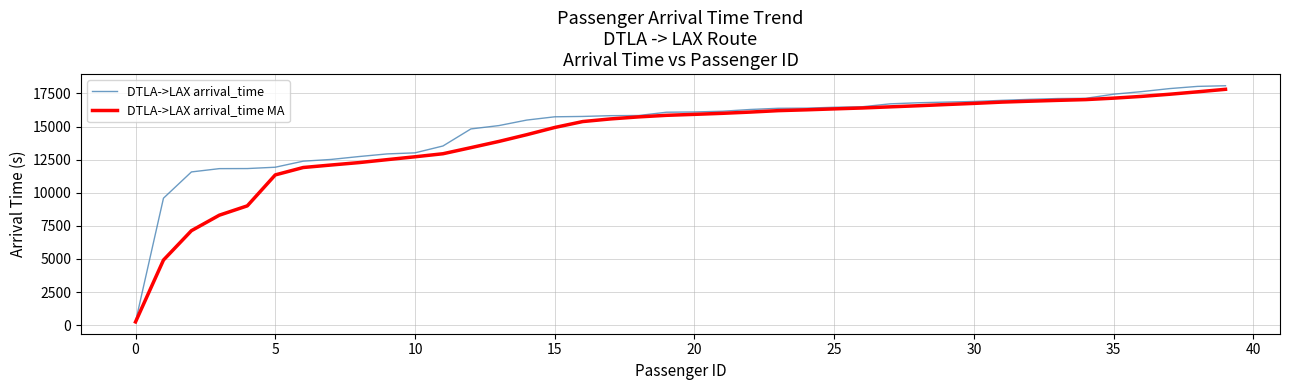

Which series has the largest range (max minus min)?

DTLA->LAX arrival_time